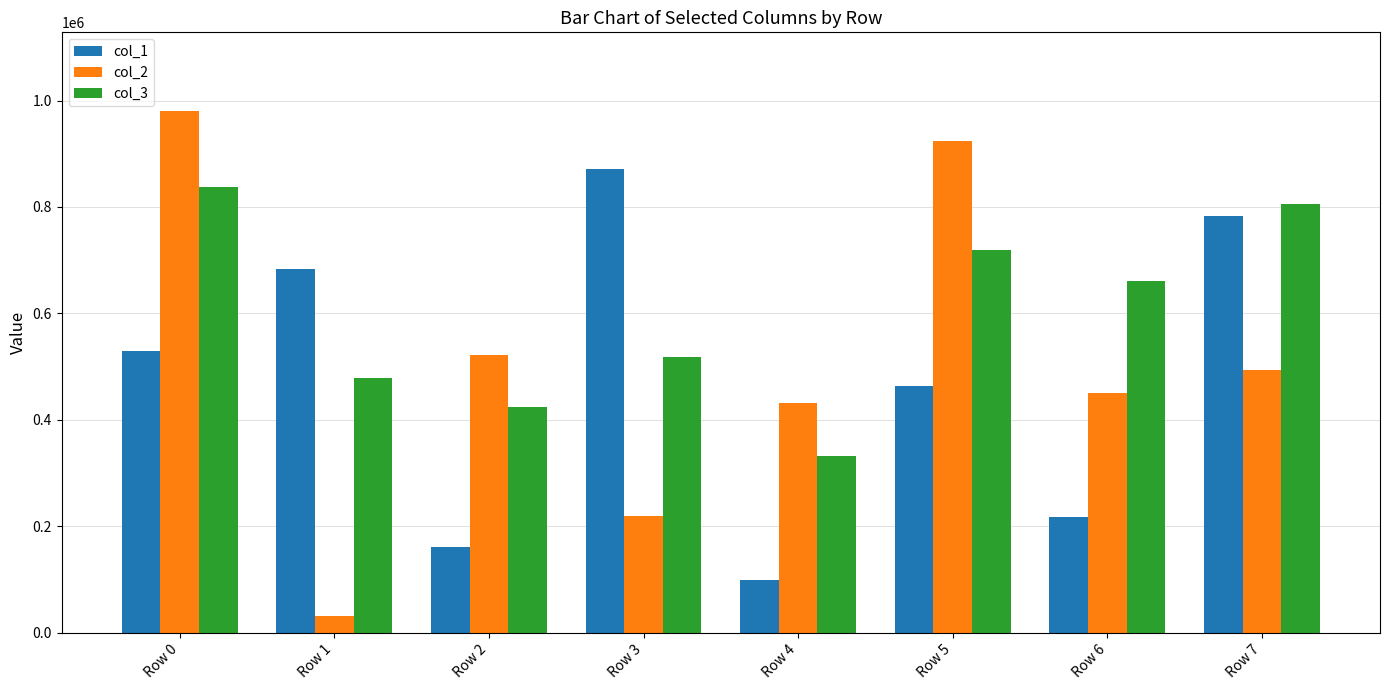

Between Row 1 and Row 4, which series saw the biggest shift?

col_1